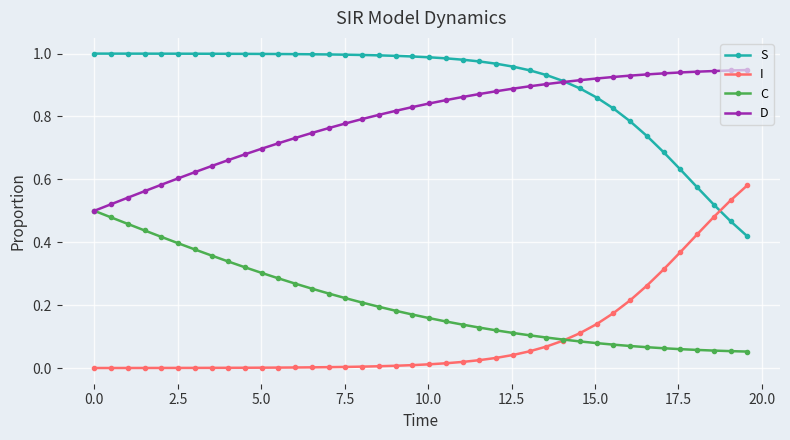

Rank the series by their maximum value, from lowest to highest.

C, I, D, S